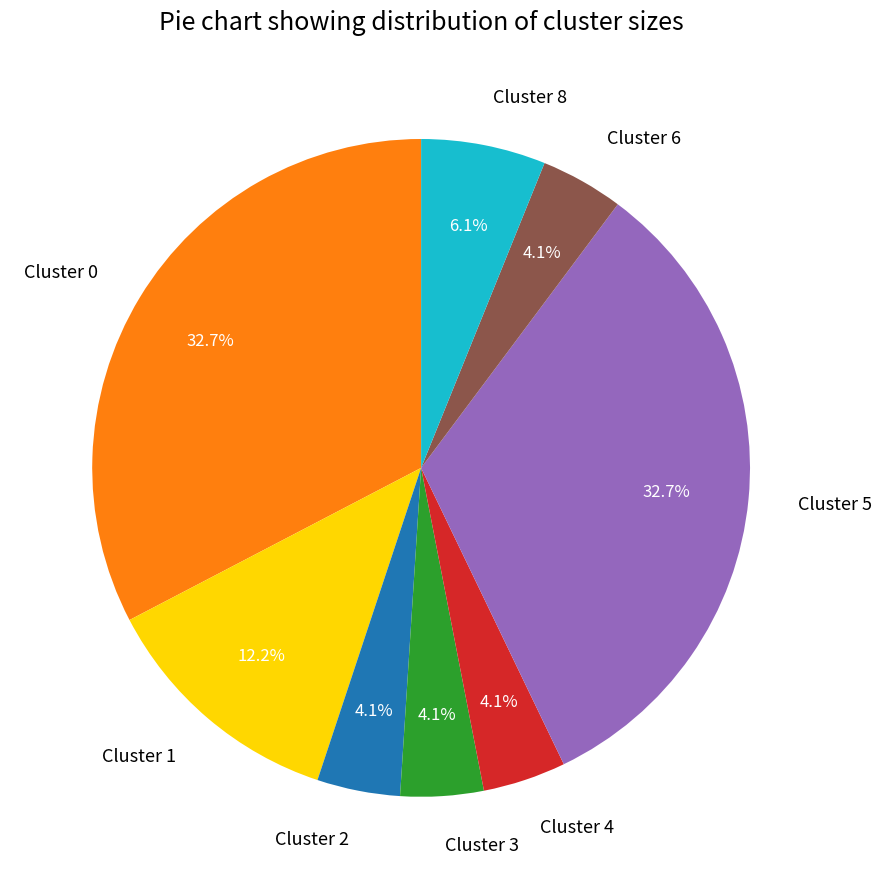

To the nearest percent, what portion does Cluster 1 represent?

12%